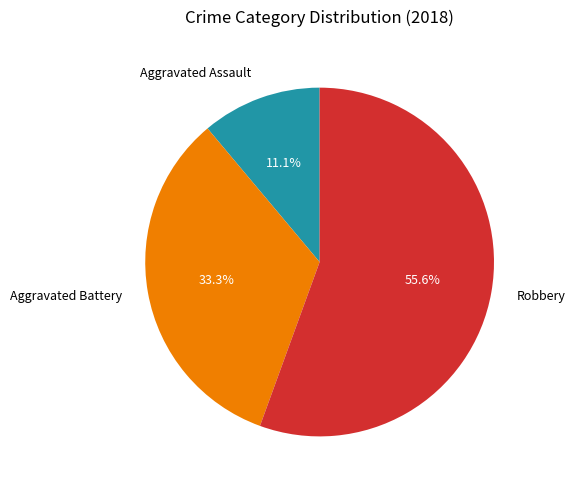

How many slices are in this pie chart?

3